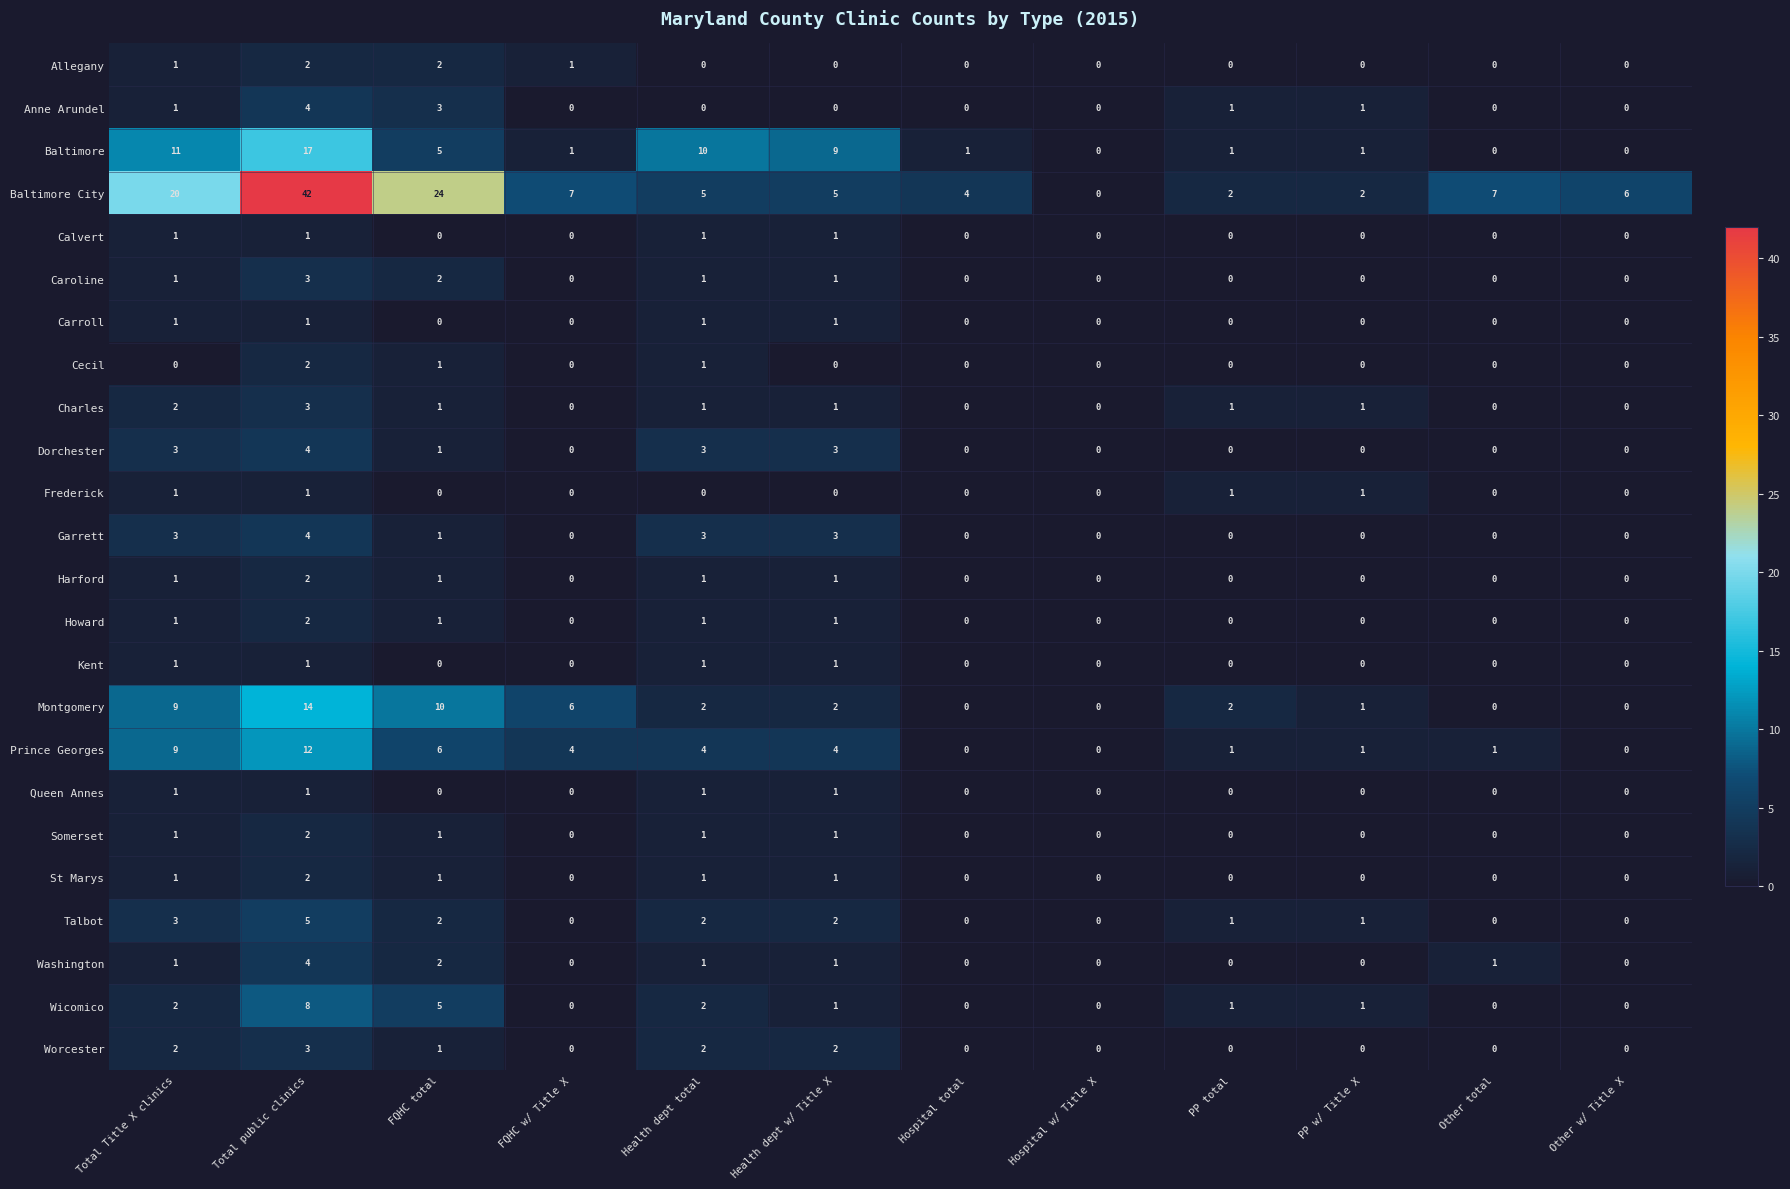

Which series has the largest total across all categories?

Baltimore City